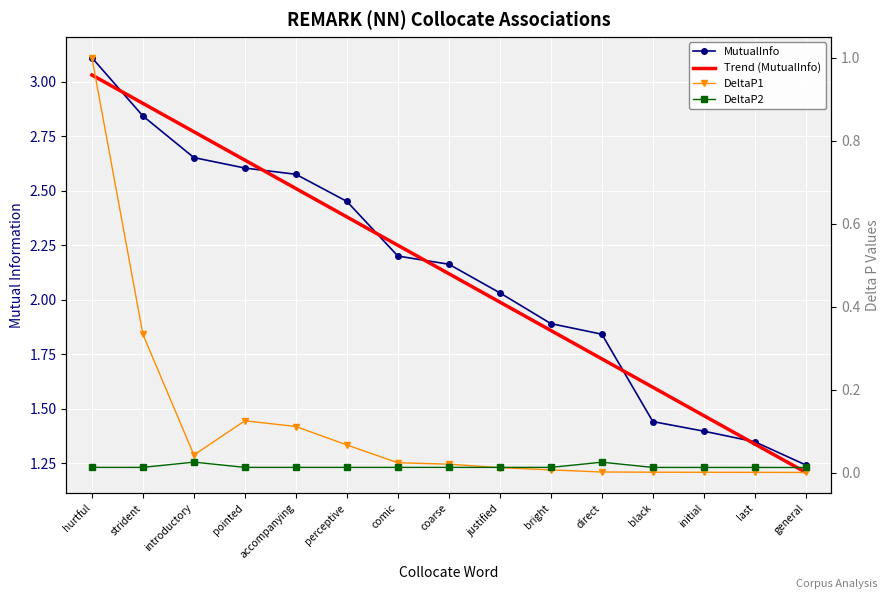

What are all the series names shown in the legend?

MutualInfo, Trend (MutualInfo), DeltaP1, DeltaP2